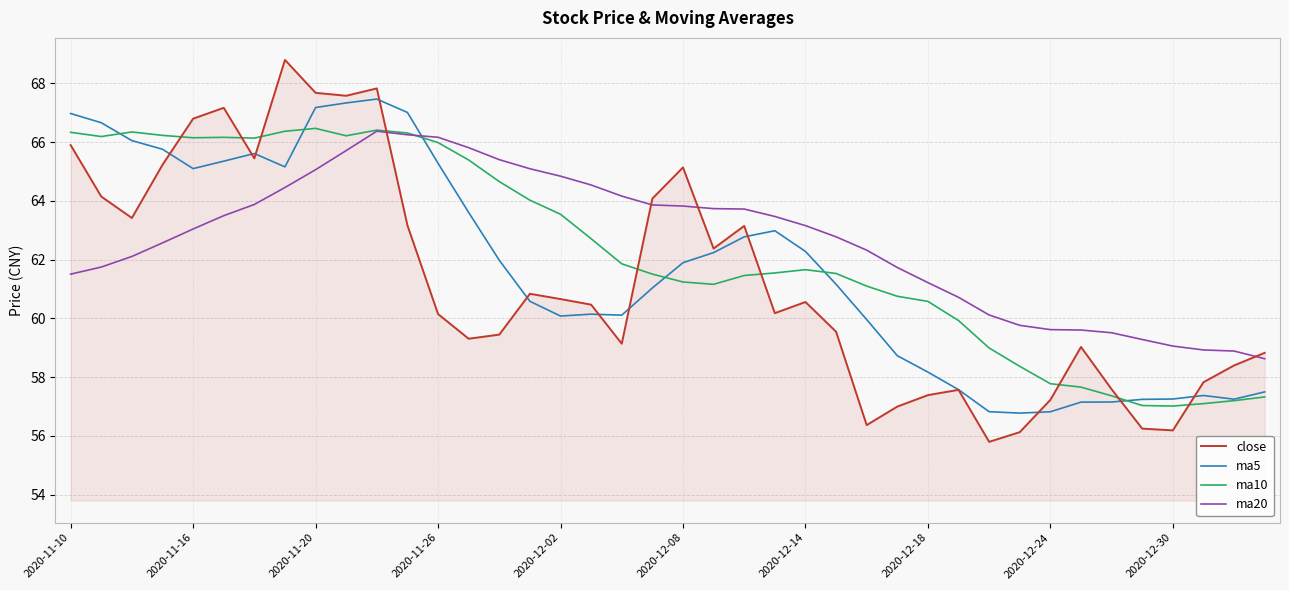

Rank the series by their average value, from highest to lowest.

ma20, ma10, ma5, close